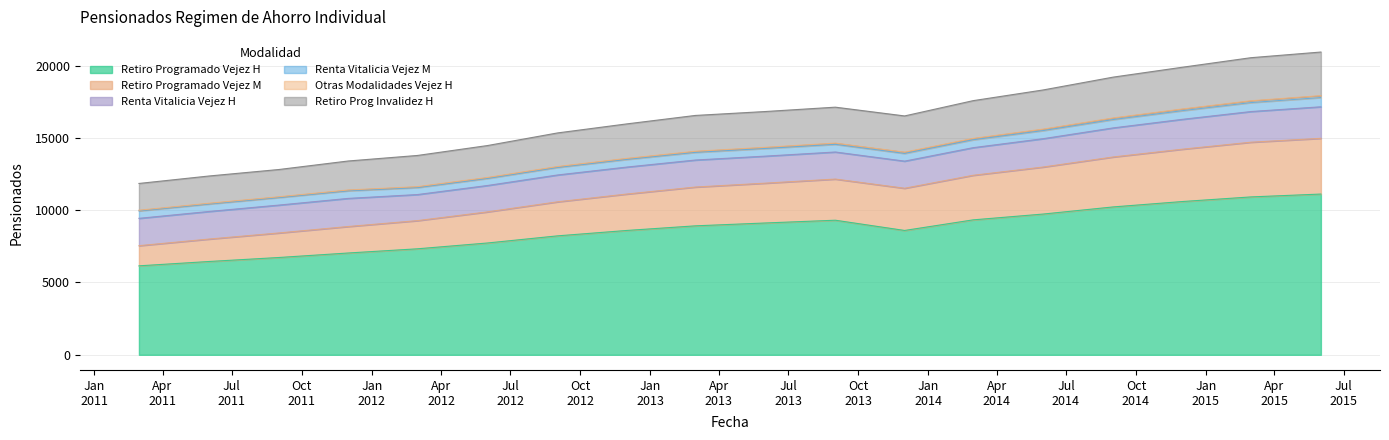

What is the minimum value for Retiro Programado Vejez H?

6151